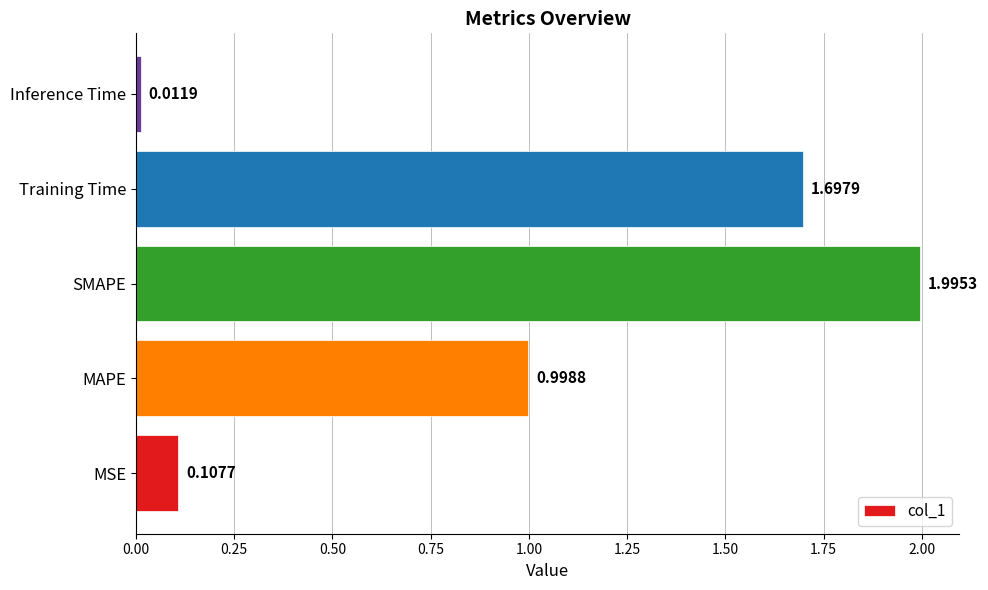

What is the average value?

1.0